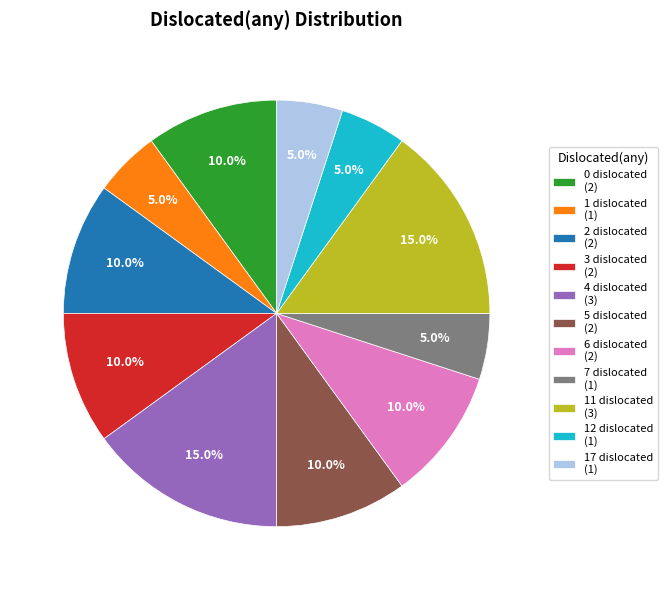

Between 0 dislocated (2) and 12 dislocated (1), which is larger?

0 dislocated (2)